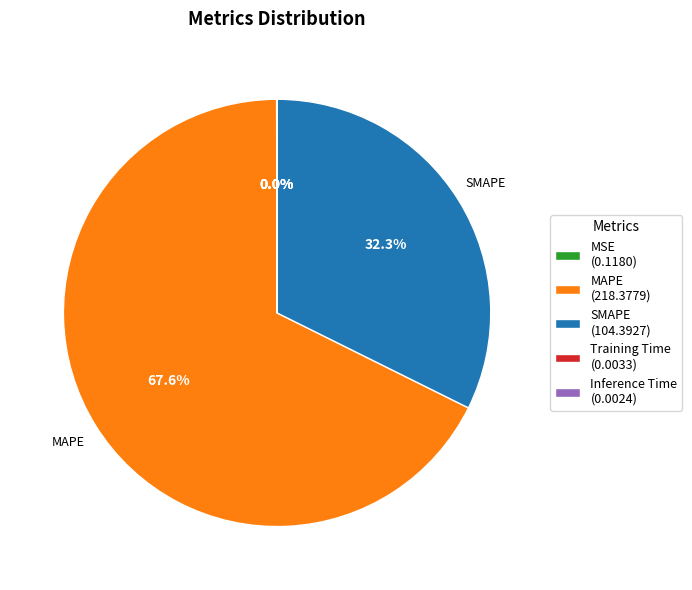

Is there any slice that represents more than half of the pie?

Yes